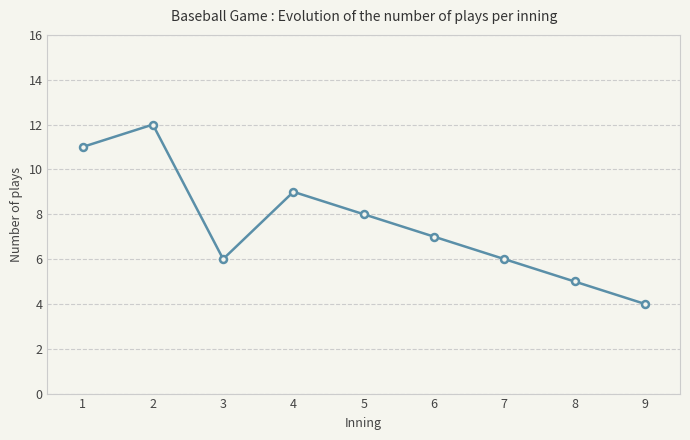

Reading right to left, what are all the values shown in this chart?

4	5	6	7	8	9	6	12	11